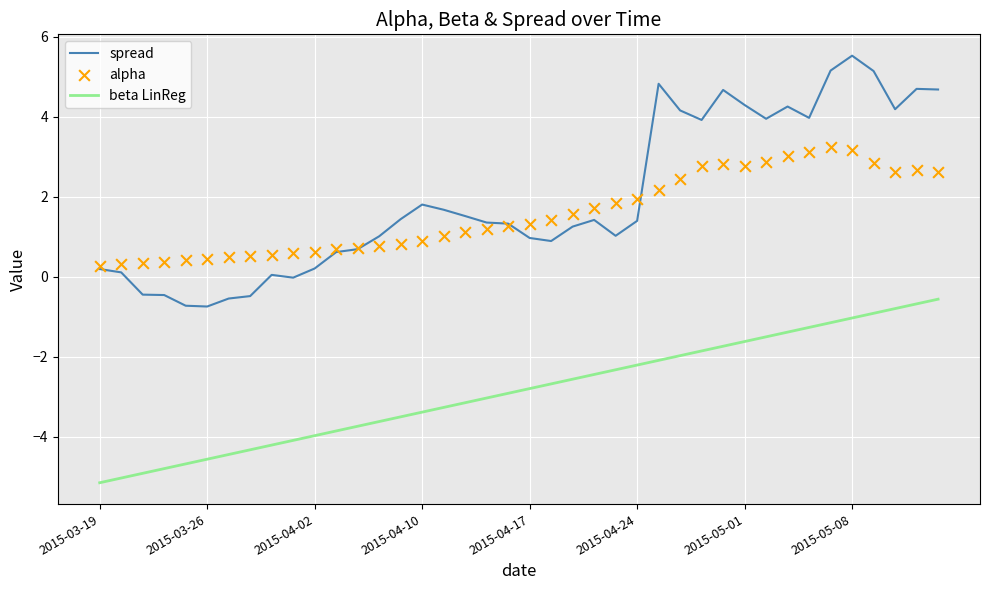

Which series has the largest total across all categories?

spread